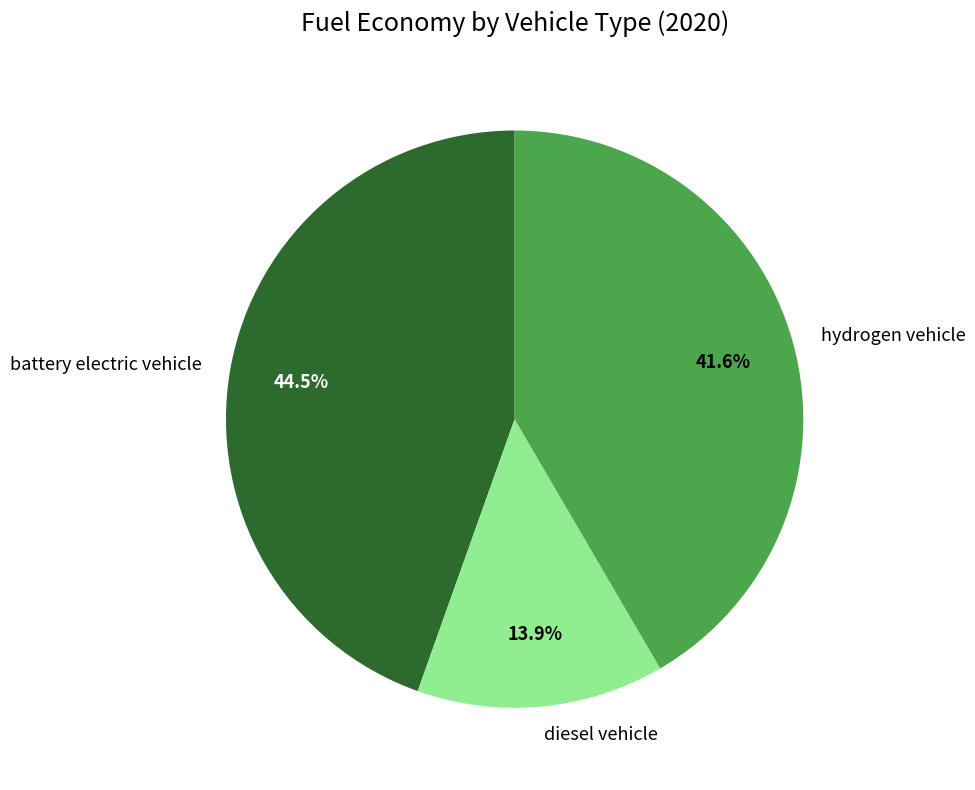

Rank the categories by value from highest to lowest.

battery electric vehicle, hydrogen vehicle, diesel vehicle